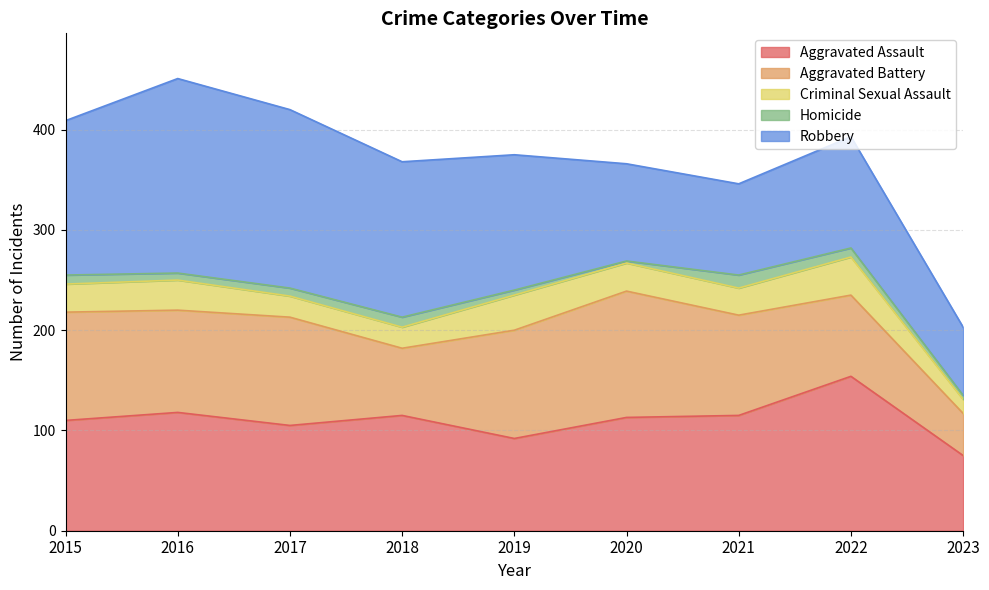

What are all the series names shown in the legend?

Aggravated Assault, Aggravated Battery, Criminal Sexual Assault, Homicide, Robbery